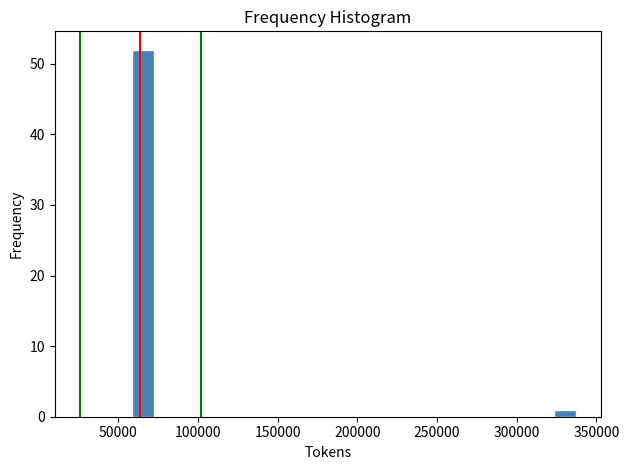

Around what value on the x-axis is the tallest bar? Give the approximate position of its centre, as read against the axis.

65000